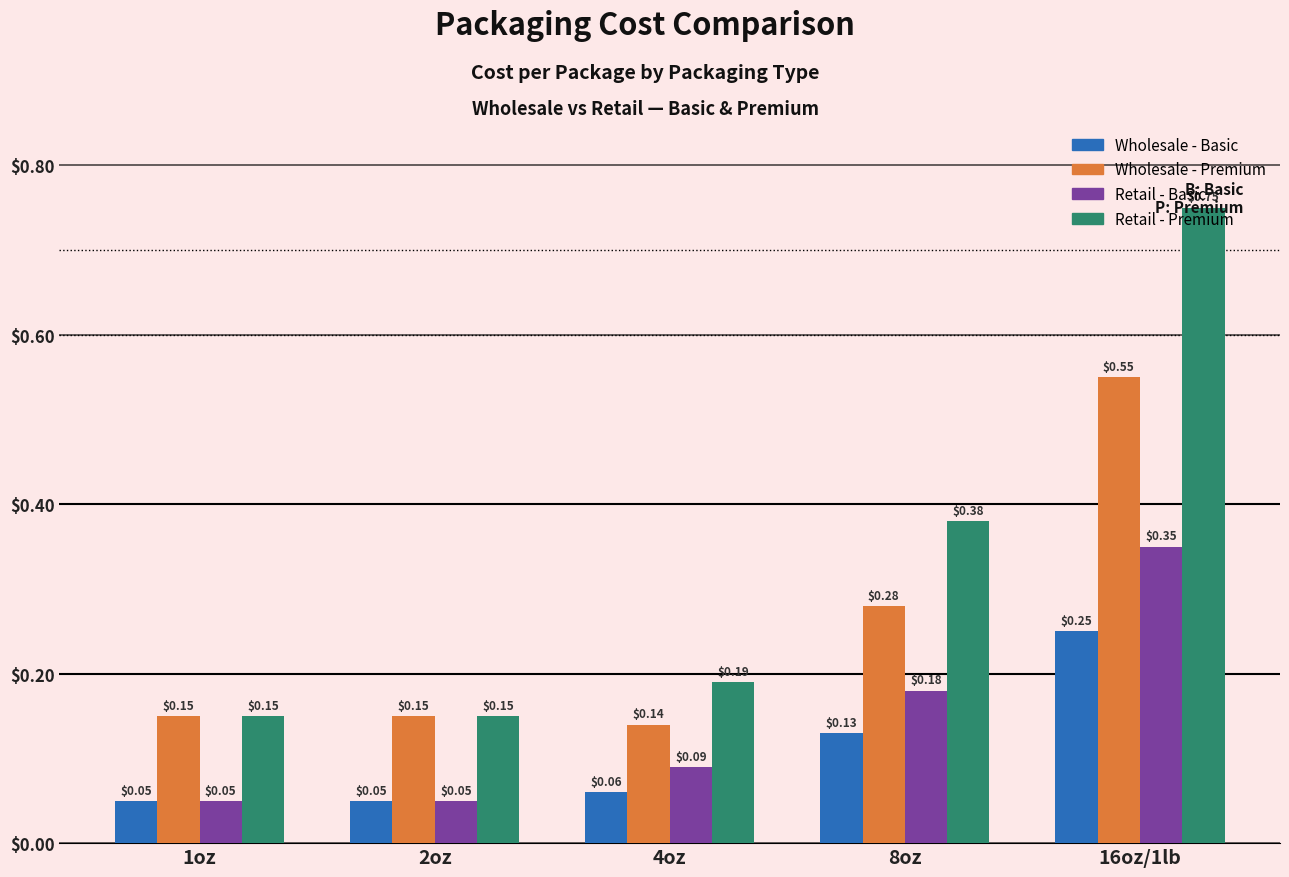

At how many categories does at least one series exceed 0?

5